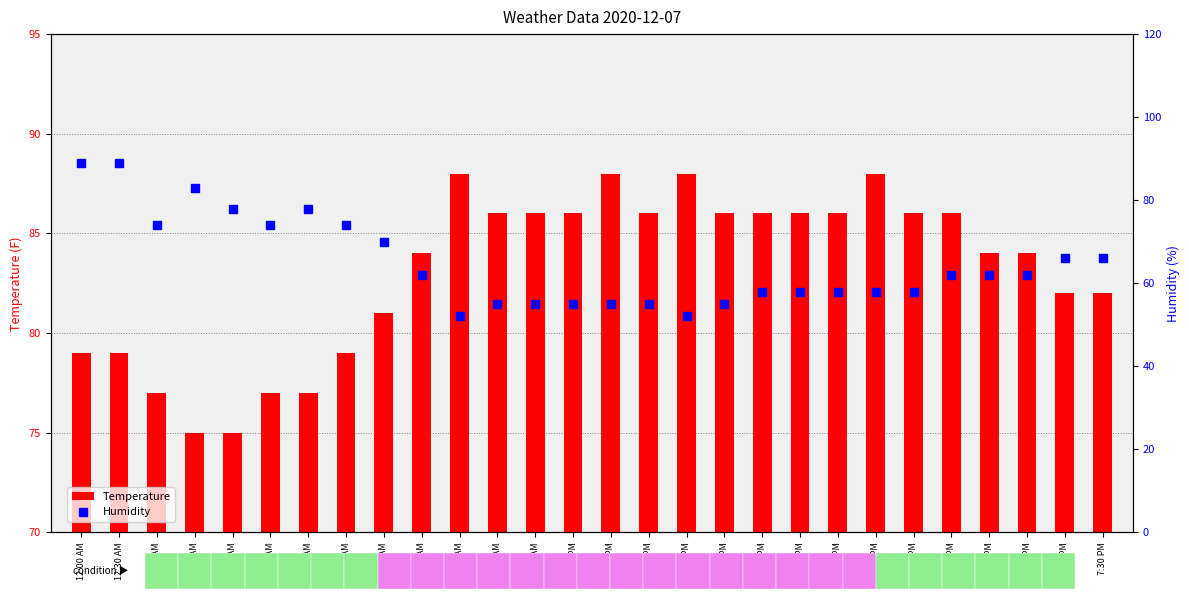

At how many categories does at least one series exceed 85?

16